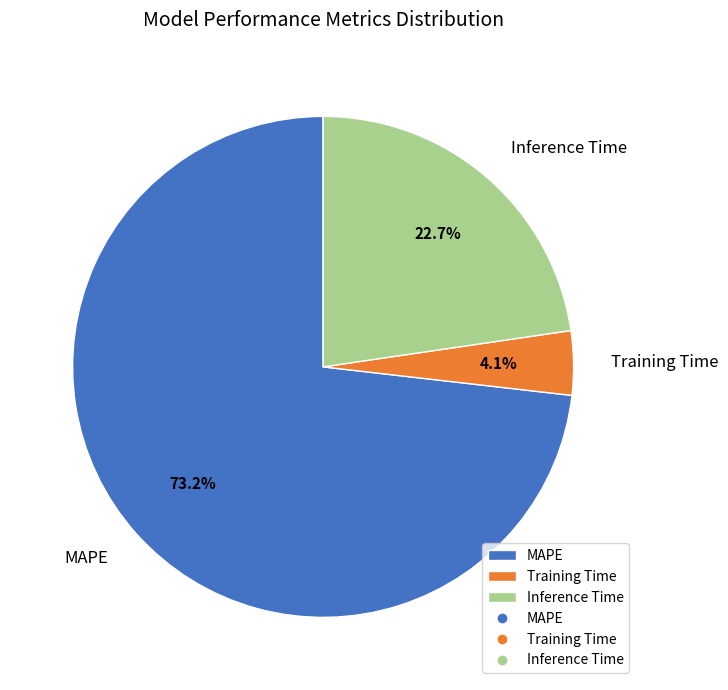

Rank the categories by value from lowest to highest.

Training Time, Inference Time, MAPE